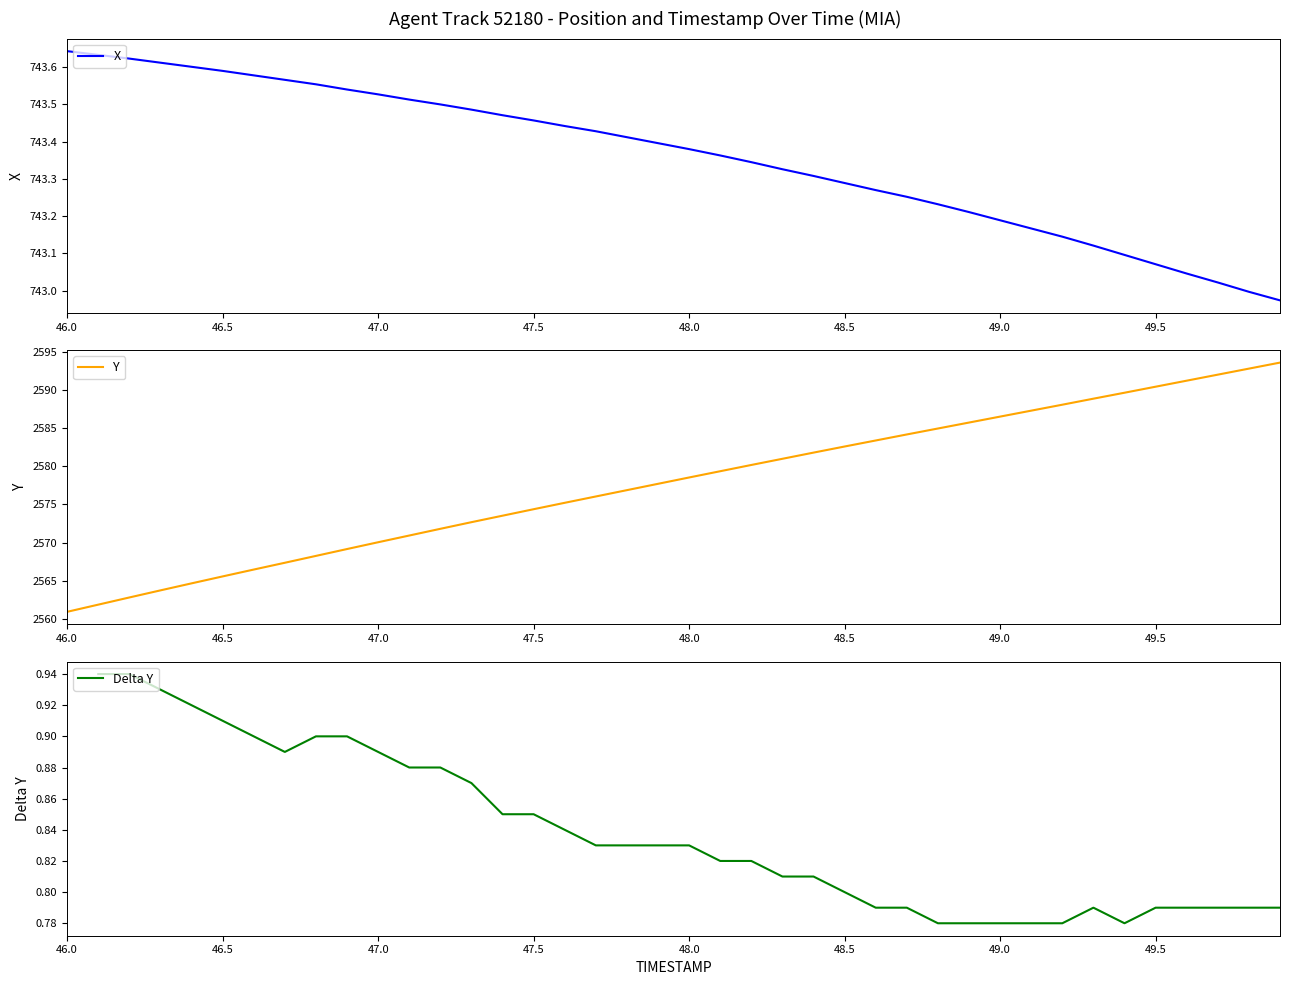

What is the highest value of the Y series?

2593.6